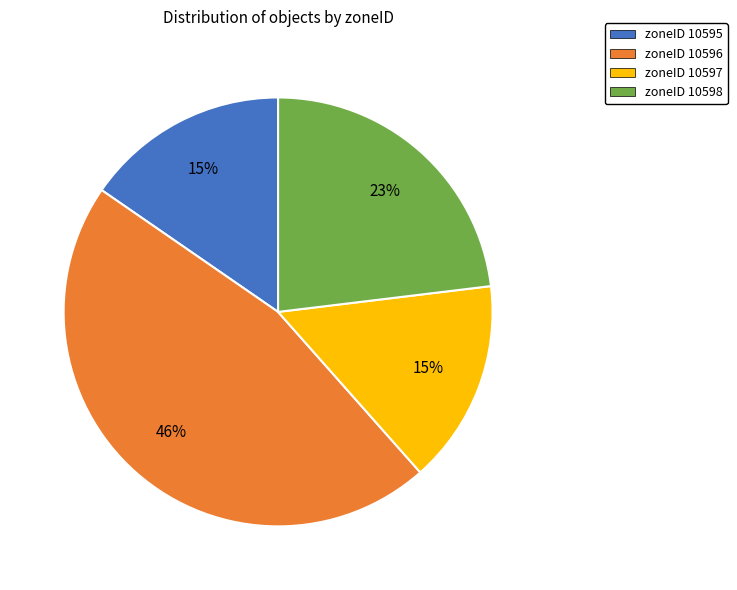

Between zoneID 10597 and zoneID 10598, which is larger?

zoneID 10598